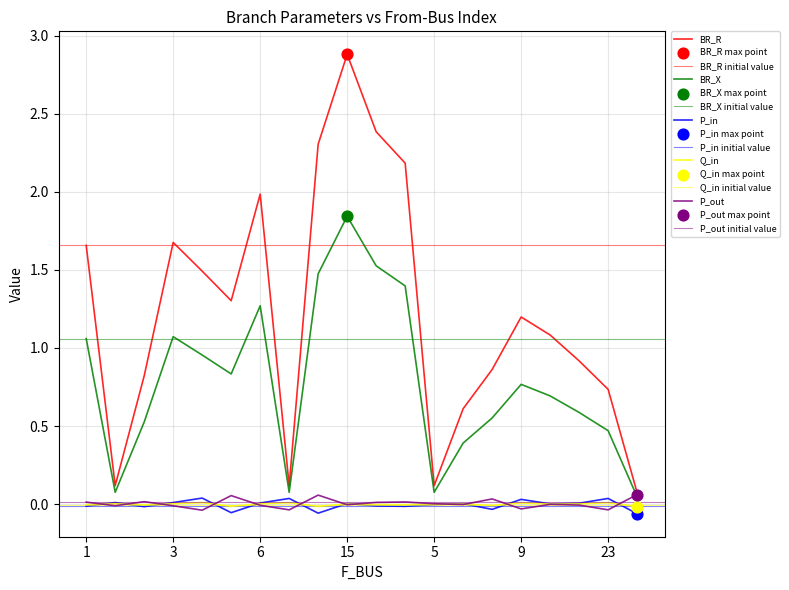

Which series has the largest Y range (max minus min)?

BR_R